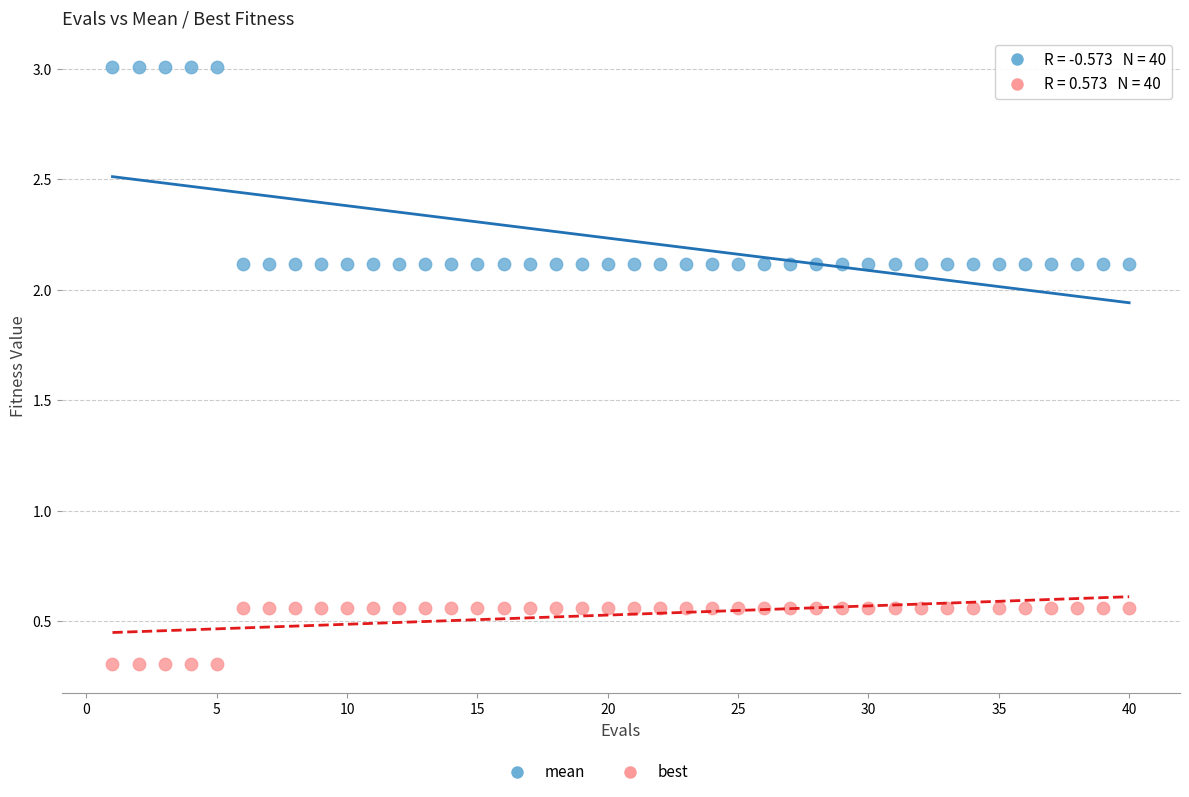

Across all data points, what is the range of X values (max minus min)?

39.0